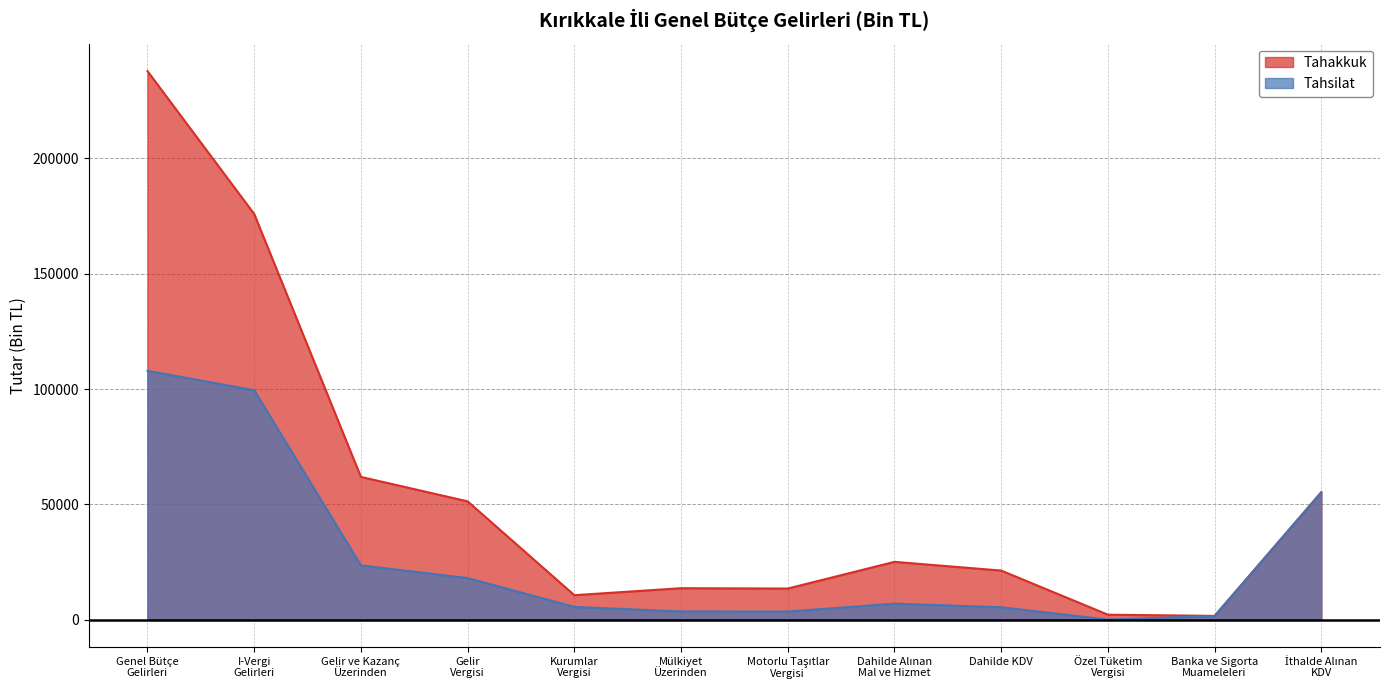

At which label does Tahakkuk reach its peak?

Genel Bütçe
Gelirleri